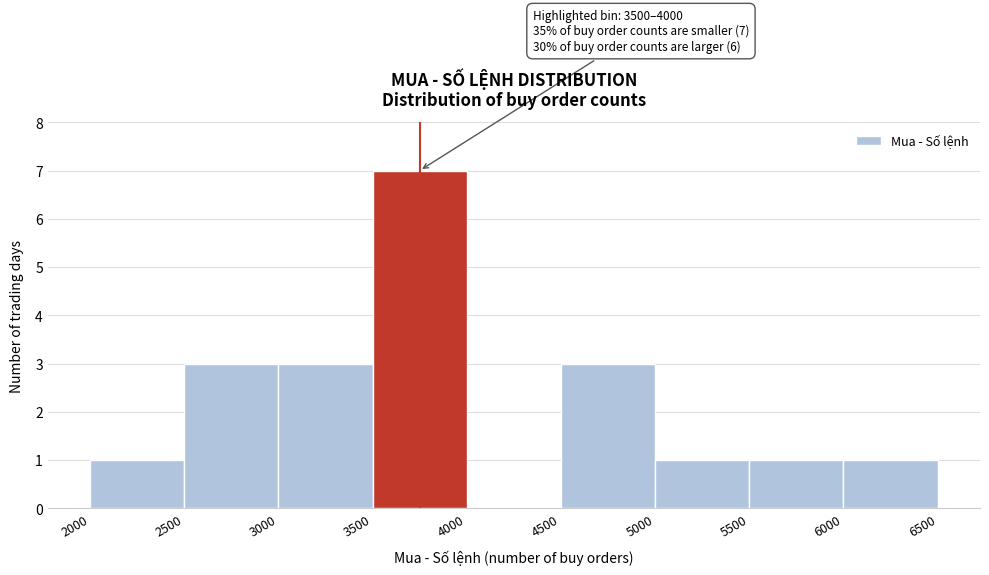

Which range on the x-axis has the tallest bar?

3500 to 4000